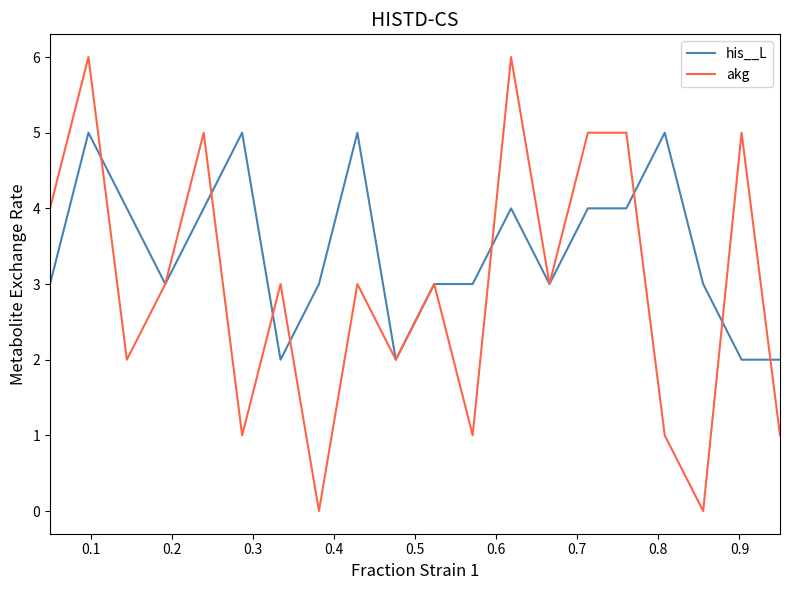

True or false: akg has more than 1 points higher than both neighbors.

True